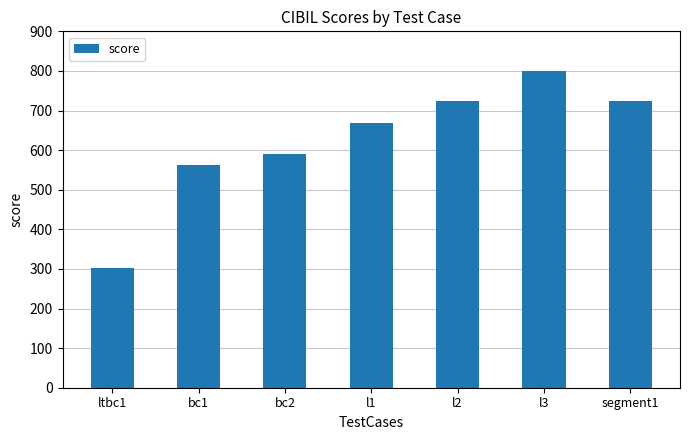

What is the label of the 7th bar from the right?

ltbc1